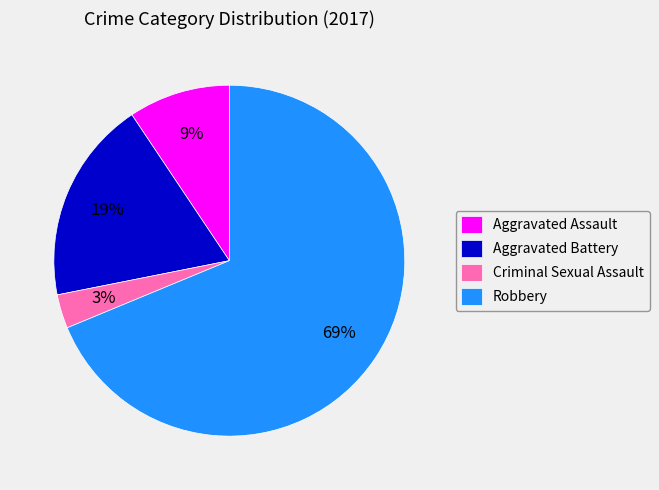

To the nearest percent, what percentage of the pie is Aggravated Assault?

9%